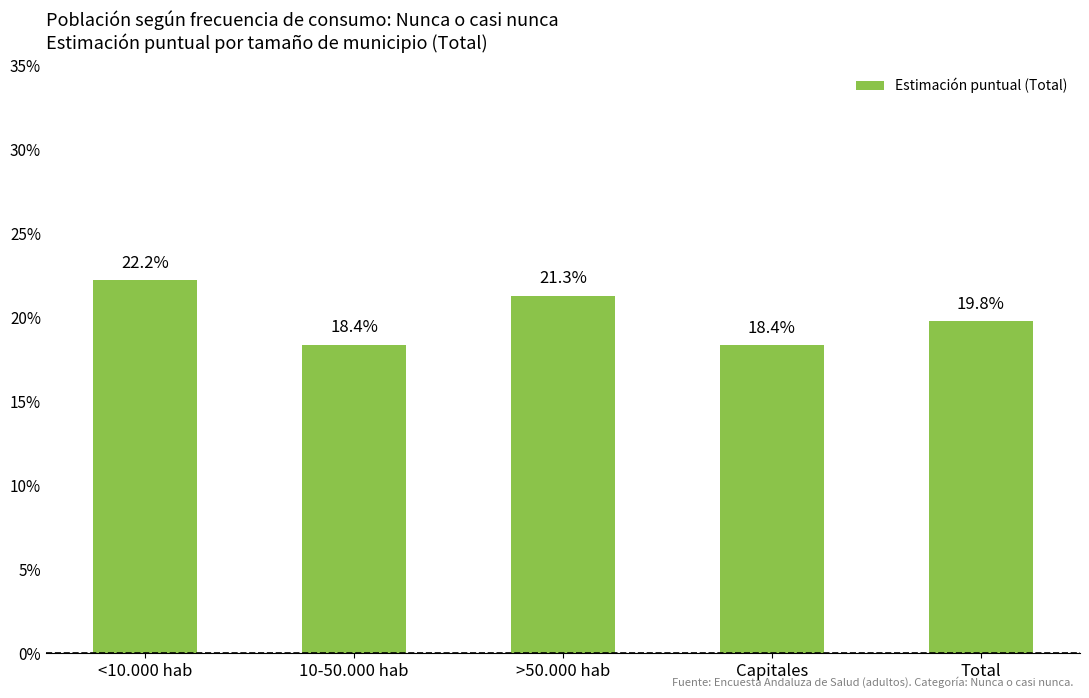

Is it true that the value at Total is 0.2?

True